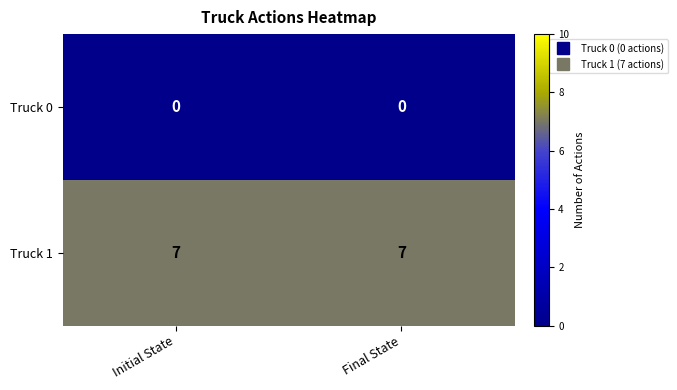

Reading left to right, what are all the values shown in this chart?

Truck 0: 0	0
Truck 1: 7	7